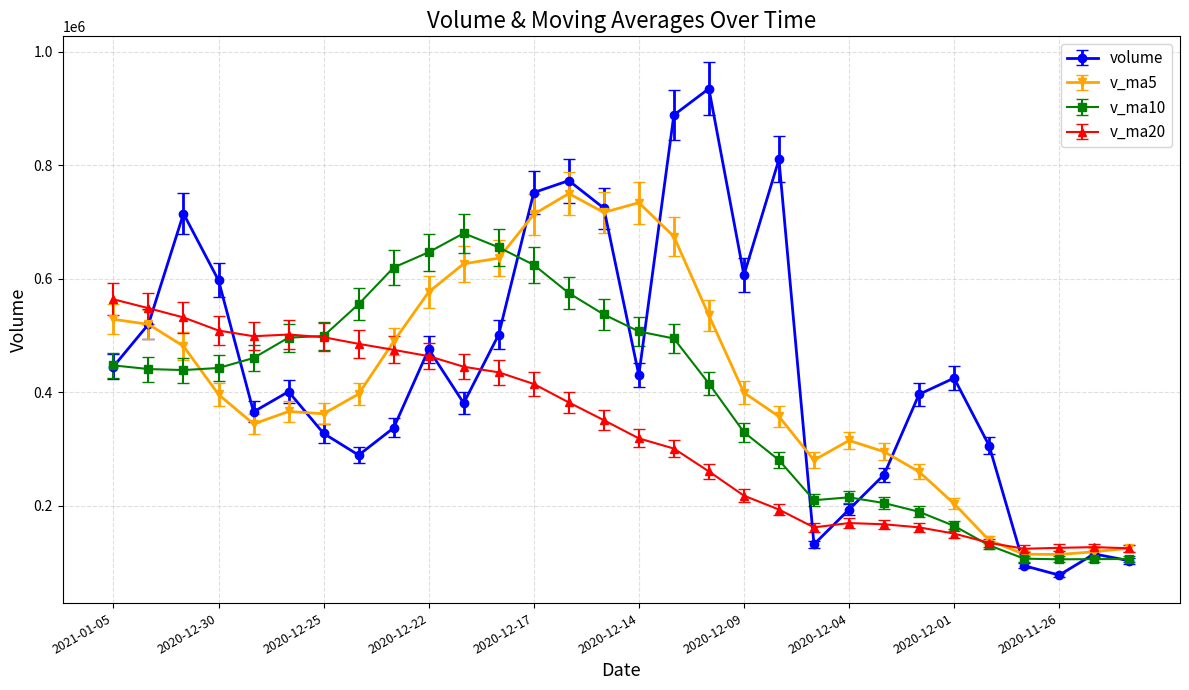

True or false: volume has more than 0 points higher than both neighbors.

True